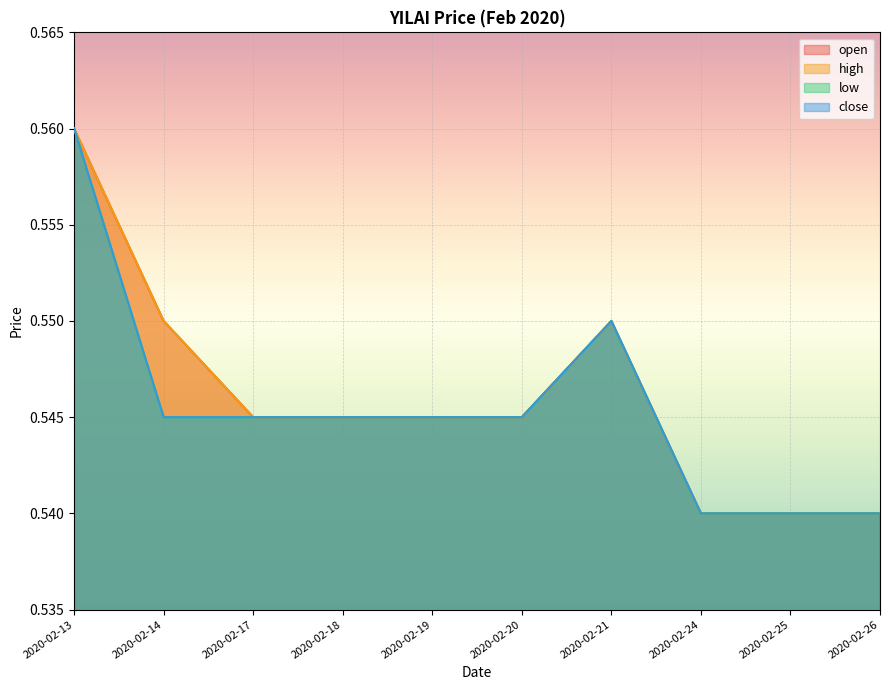

List the series in order of their peak value, highest first.

open, high, low, close